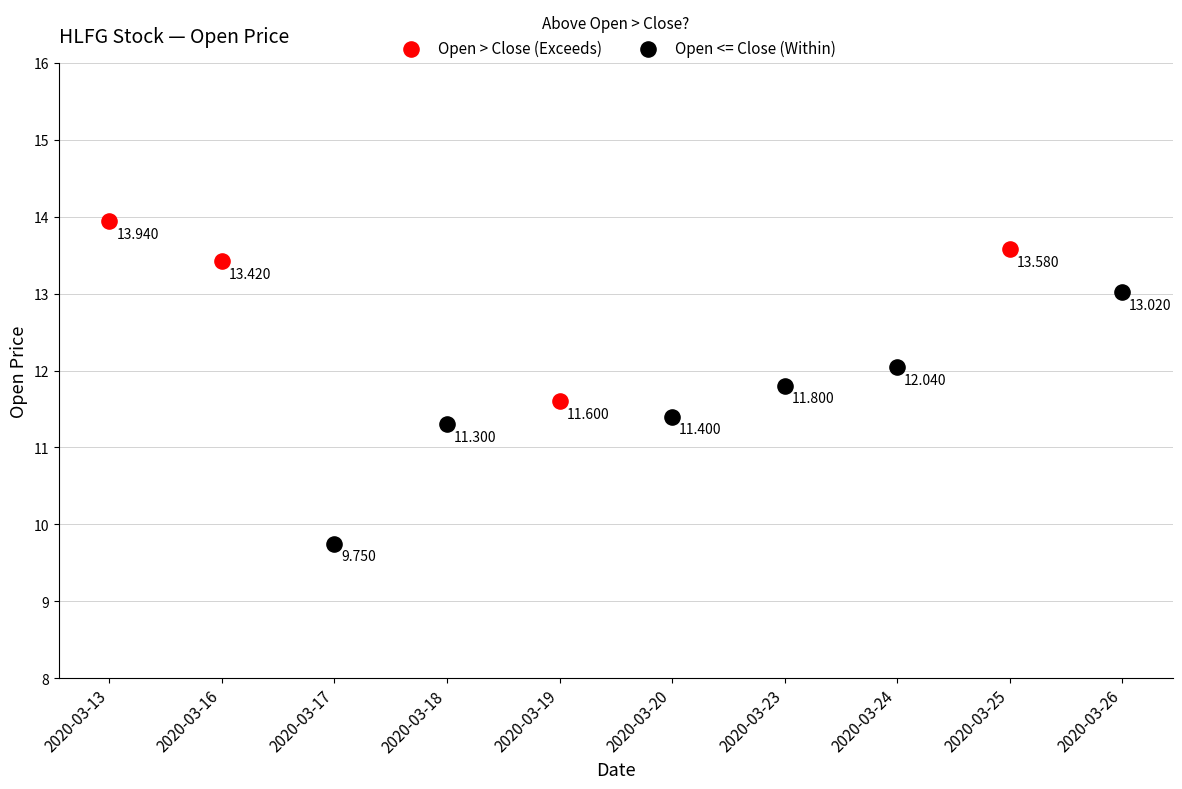

Which series contains the highest Y value?

Open > Close (Exceeds)